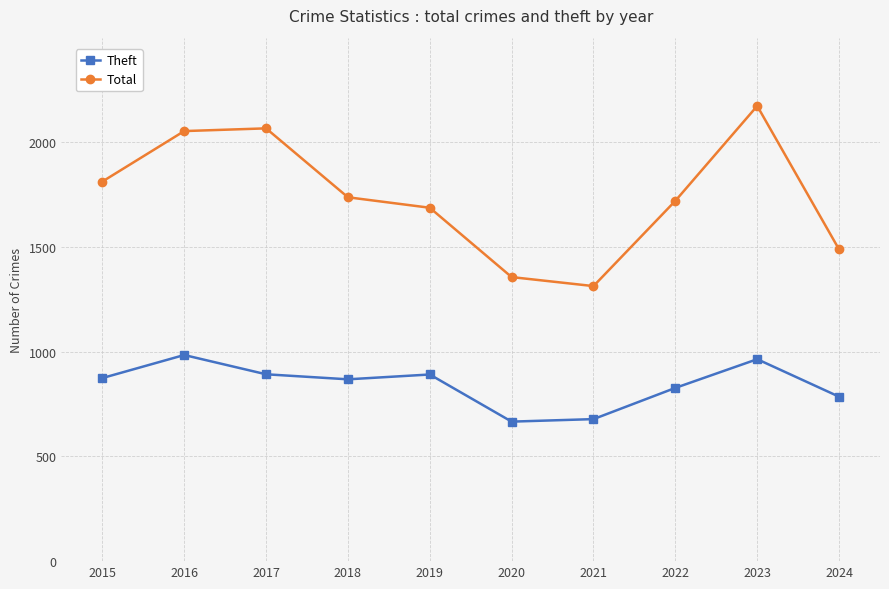

Rank the series by their maximum value, from highest to lowest.

Total, Theft